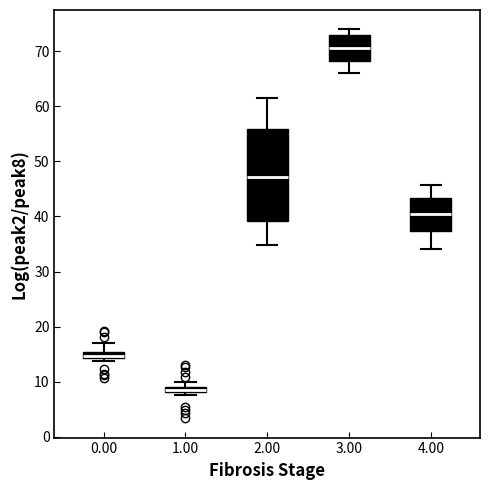

Which box has the highest median line?

3.00